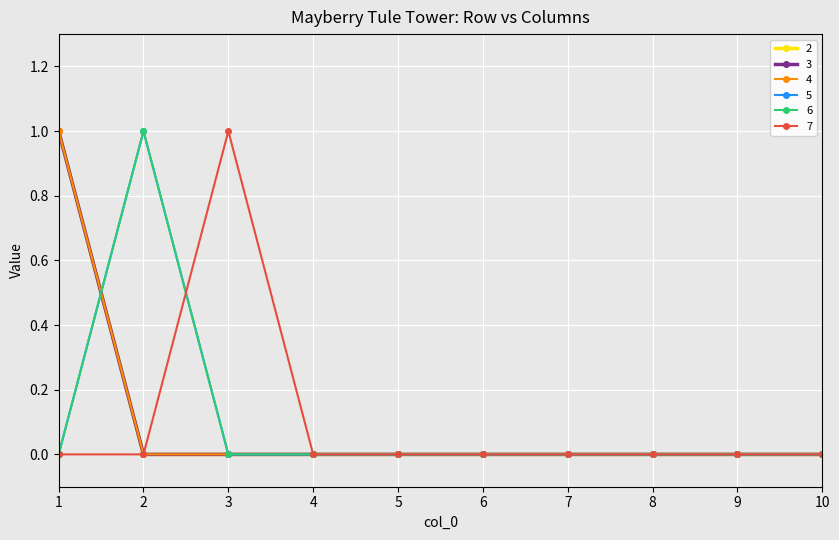

Reading left to right, what are all the values shown in this chart?

2: 1=1	2=0	3=0	4=0	5=0	6=0	7=0	8=0	9=0	10=0
3: 1=1	2=0	3=0	4=0	5=0	6=0	7=0	8=0	9=0	10=0
4: 1=1	2=0	3=0	4=0	5=0	6=0	7=0	8=0	9=0	10=0
5: 1=0	2=1	3=0	4=0	5=0	6=0	7=0	8=0	9=0	10=0
6: 1=0	2=1	3=0	4=0	5=0	6=0	7=0	8=0	9=0	10=0
7: 1=0	2=0	3=1	4=0	5=0	6=0	7=0	8=0	9=0	10=0